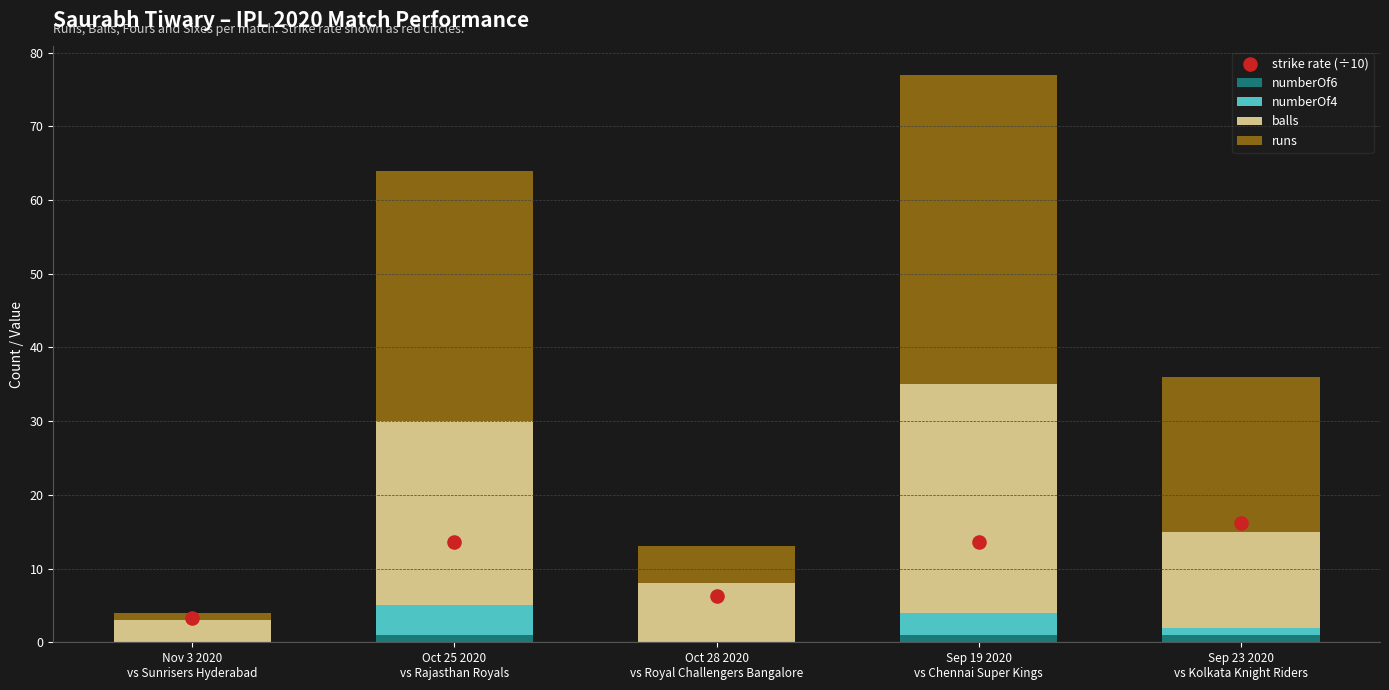

Which series contains the lowest Y value?

numberOf6